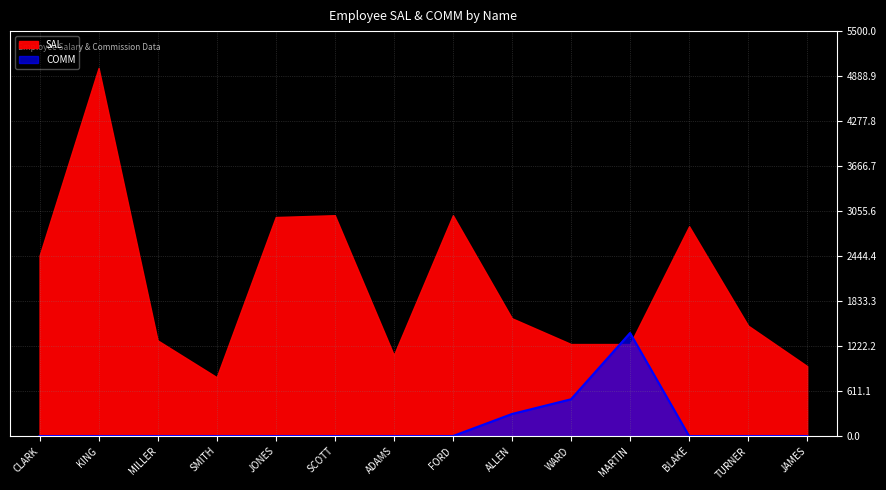

What is the label of the 7th point from the left?

ADAMS